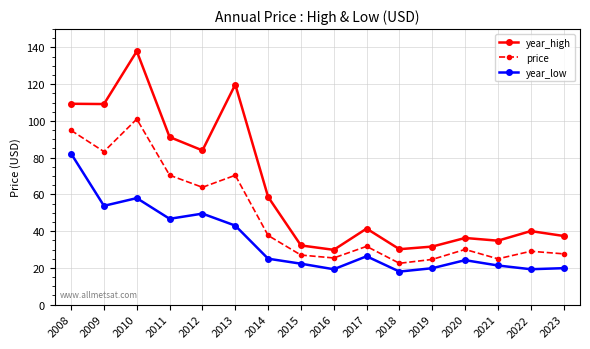

How many lines are shown in the chart?

3